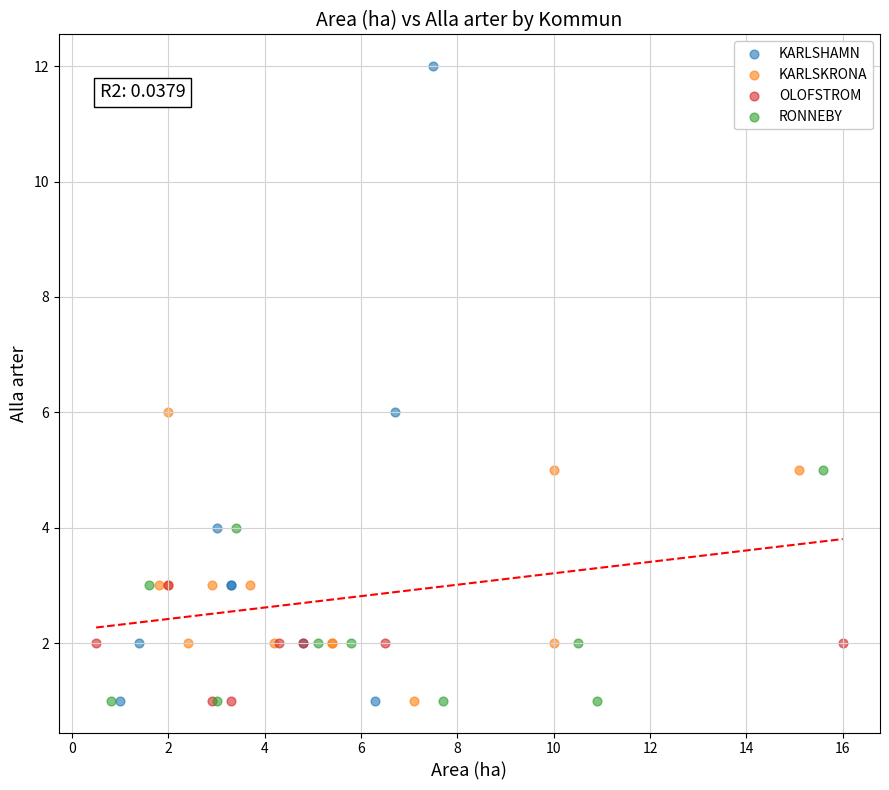

Which series has the largest Y range (max minus min)?

KARLSHAMN